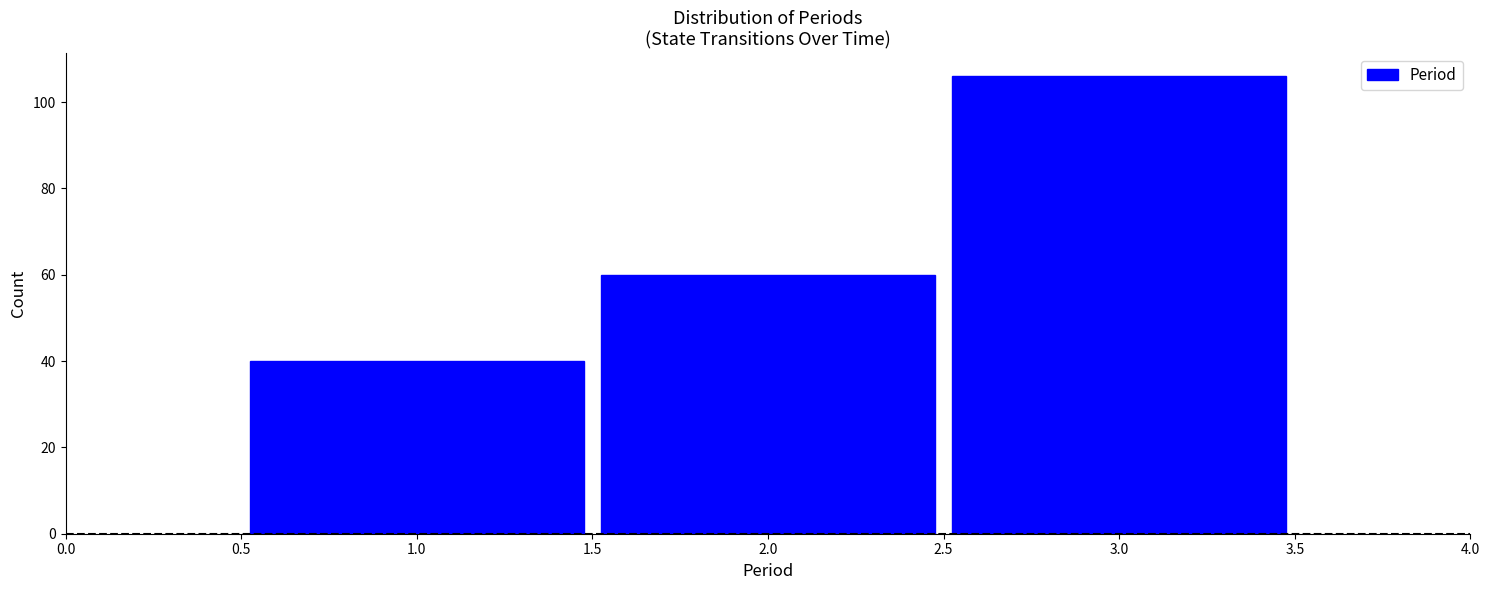

Which range on the x-axis has the tallest bar?

2.5 to 3.5